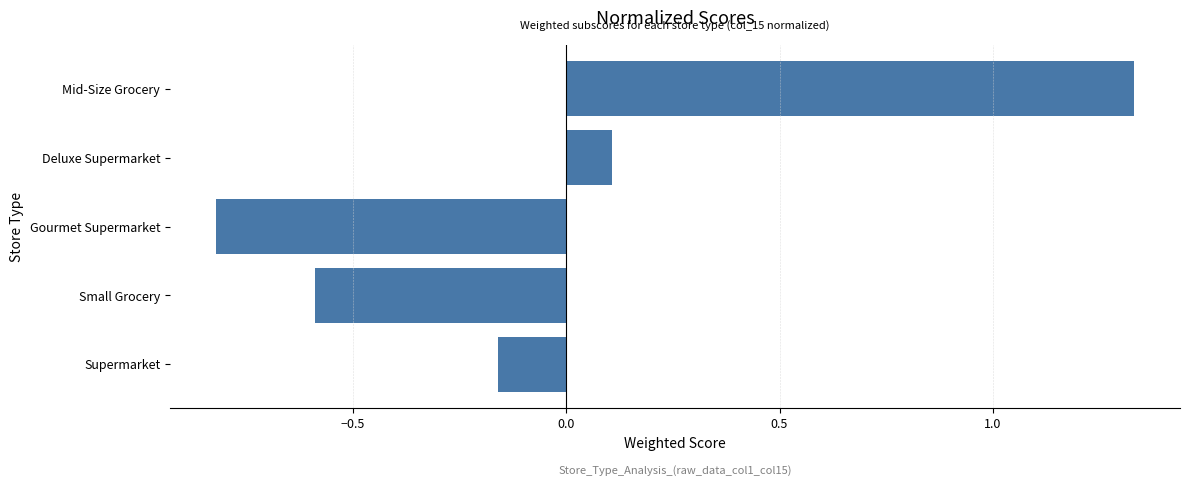

What is the difference between the second highest and minimum values?

0.9